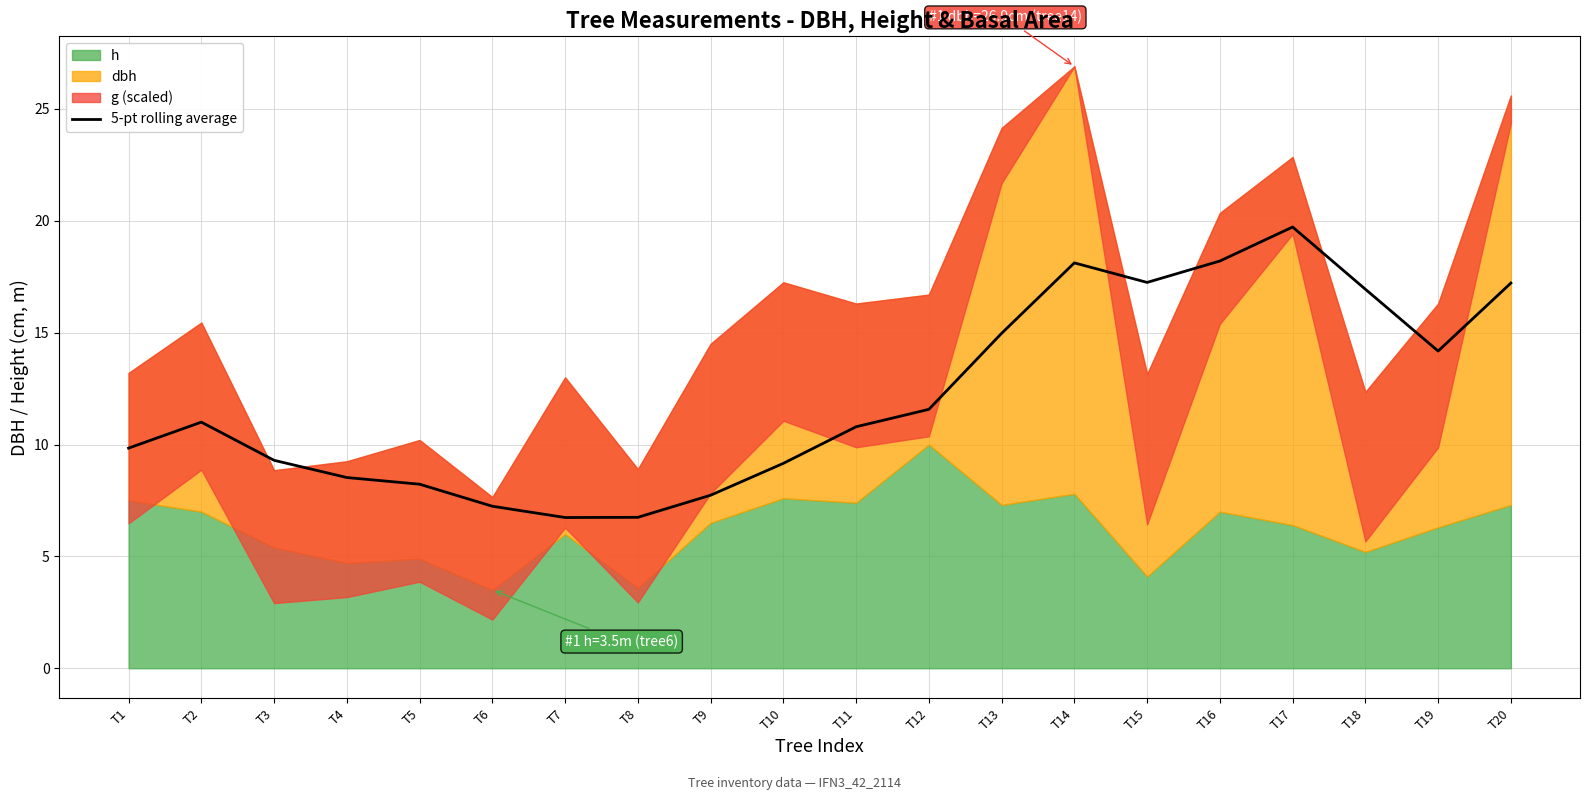

What is the value of the 12th point from the left?

11.6